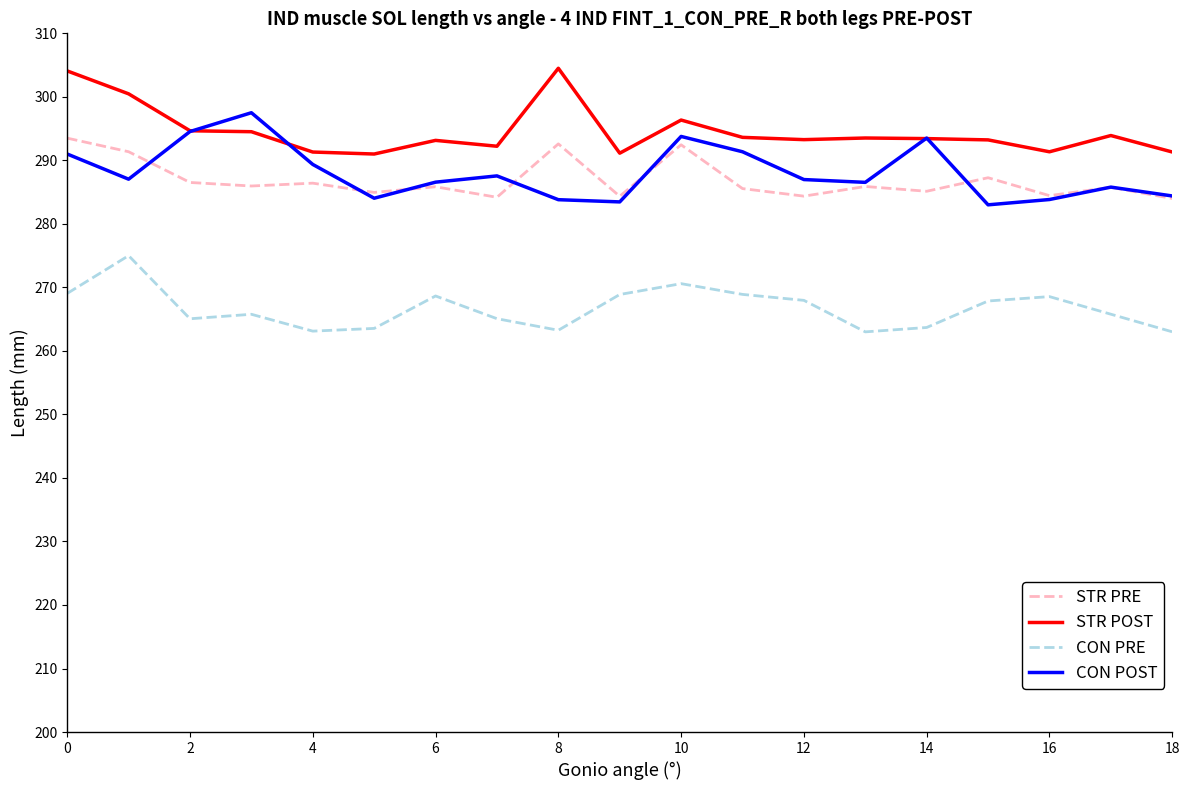

What is the difference between the maximum and second lowest values in the CON PRE series?

12.0